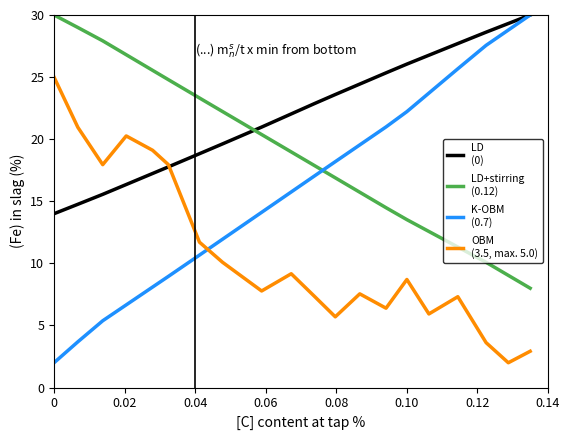

What is the greatest value displayed?

30.0